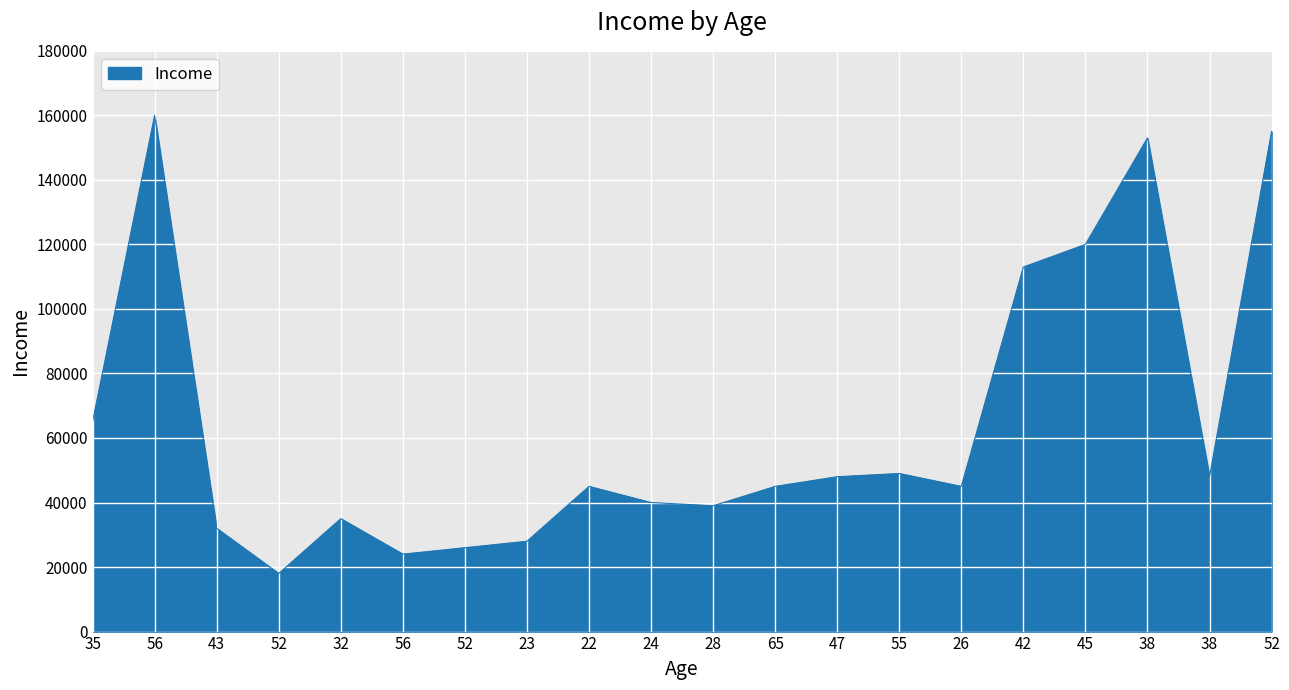

Approximately how many times larger is the value at 35 compared to 38?

1.4